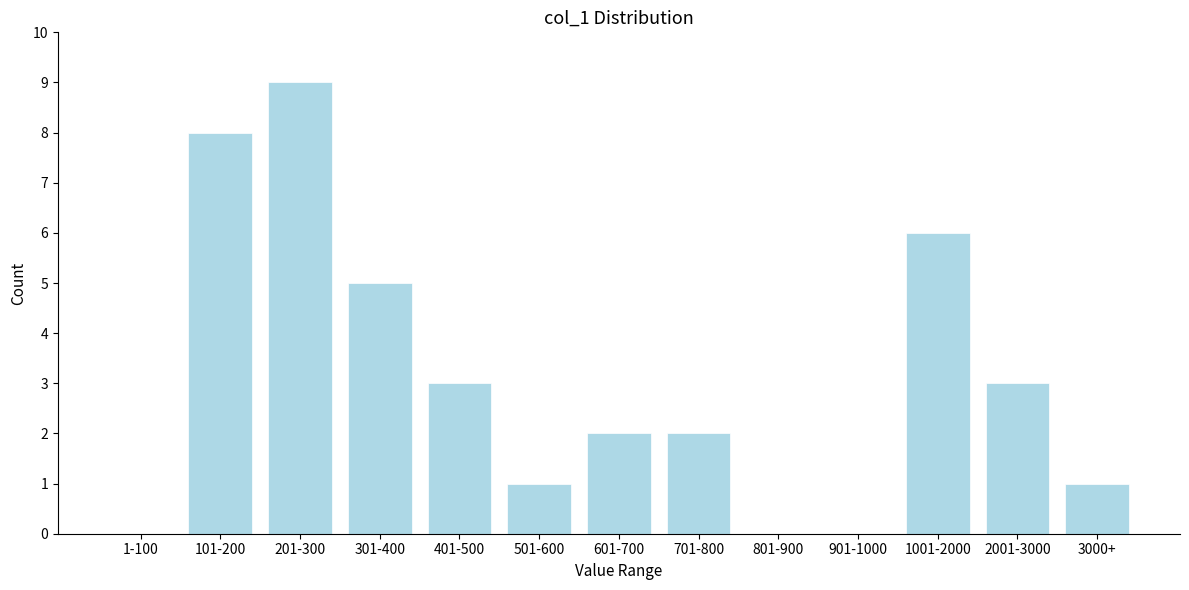

Reading right to left, transcribe all the data shown in this chart.

3000+=1	2001-3000=3	1001-2000=6	901-1000=0	801-900=0	701-800=2	601-700=2	501-600=1	401-500=3	301-400=5	201-300=9	101-200=8	1-100=0